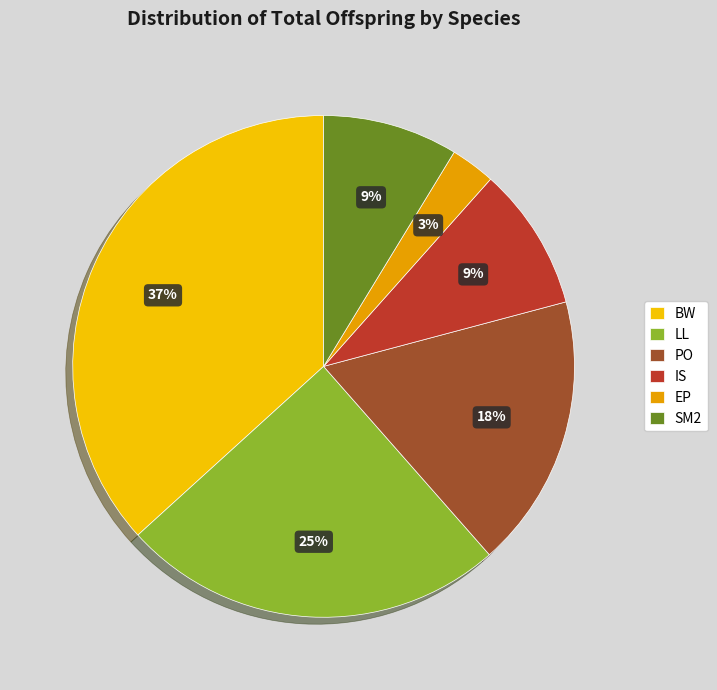

What is the ratio of the value at BW to the value at IS?

4.0